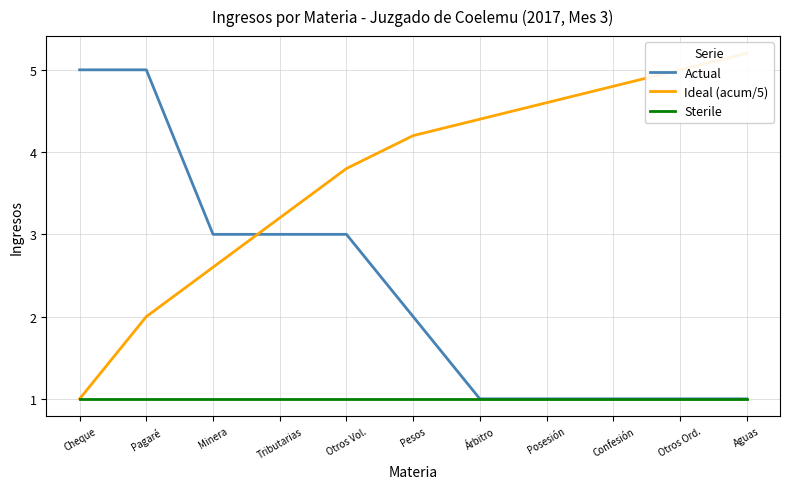

Rank the series by their average value, from highest to lowest.

Ideal (acum/5), Actual, Sterile